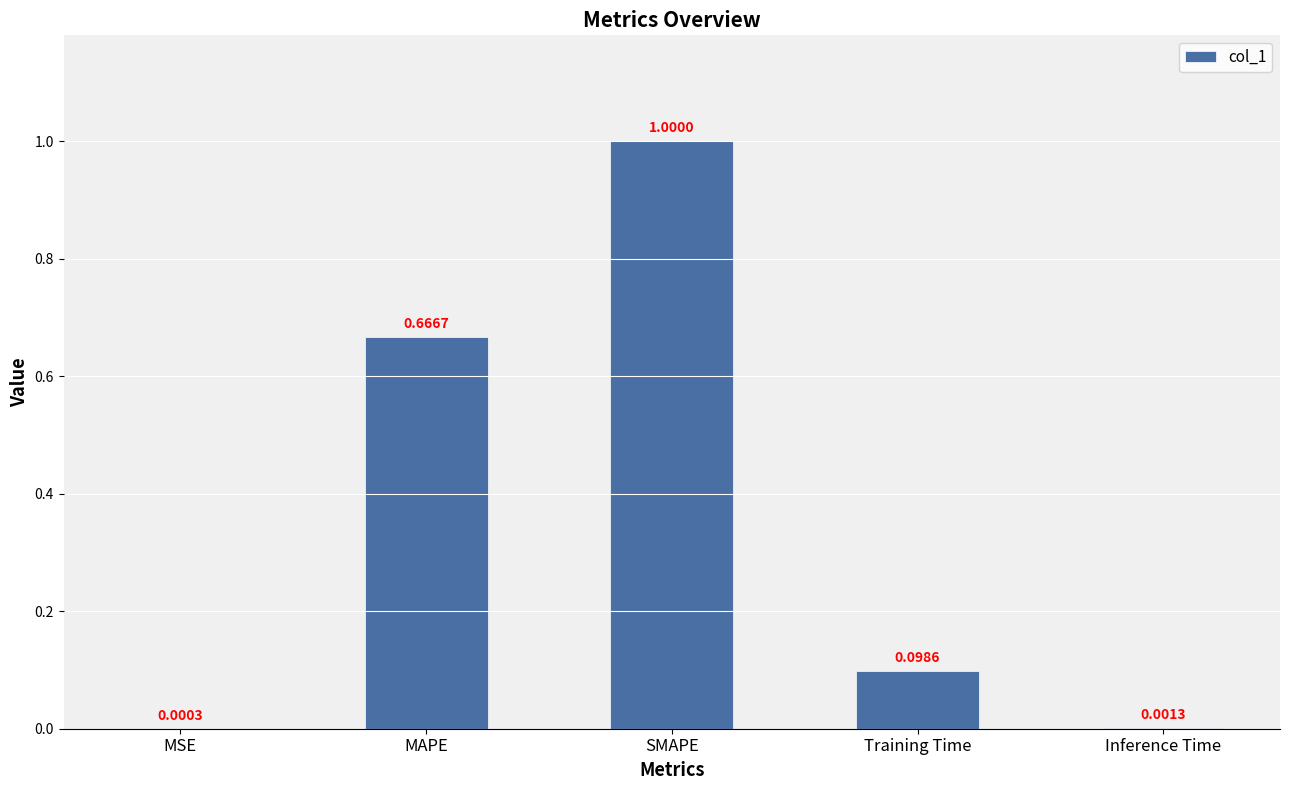

At which category does the chart reach its peak across all series?

SMAPE